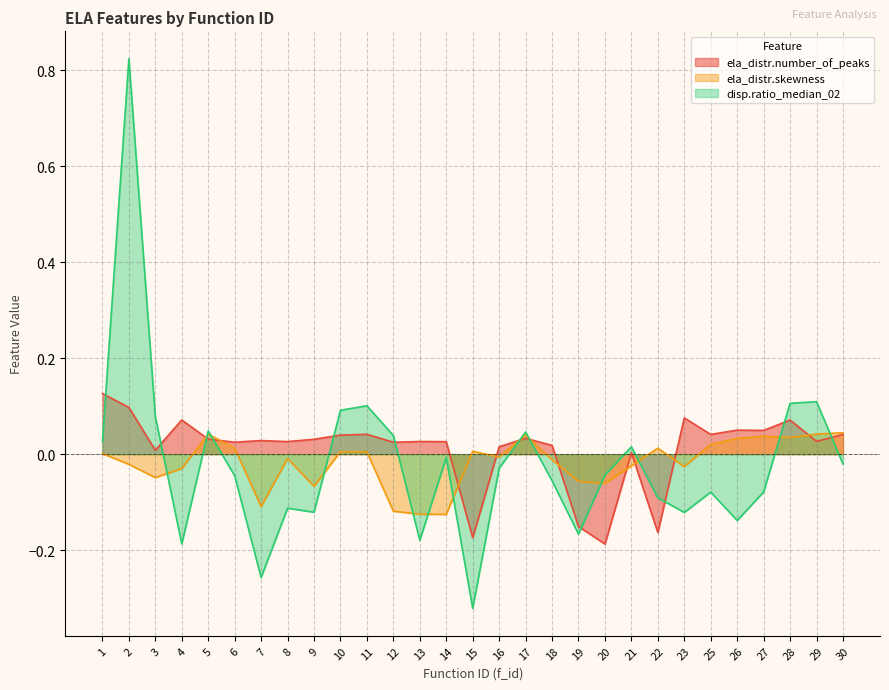

Which series changed the most between 1 and 27?

disp.ratio_median_02